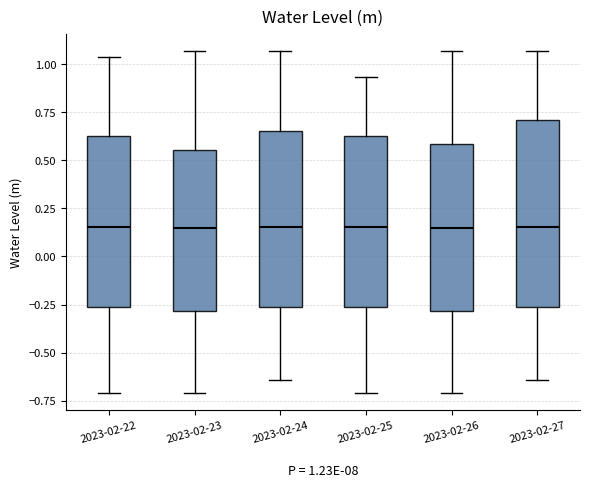

Comparing the boxes themselves (not the whiskers), which one is the tallest?

2023-02-27